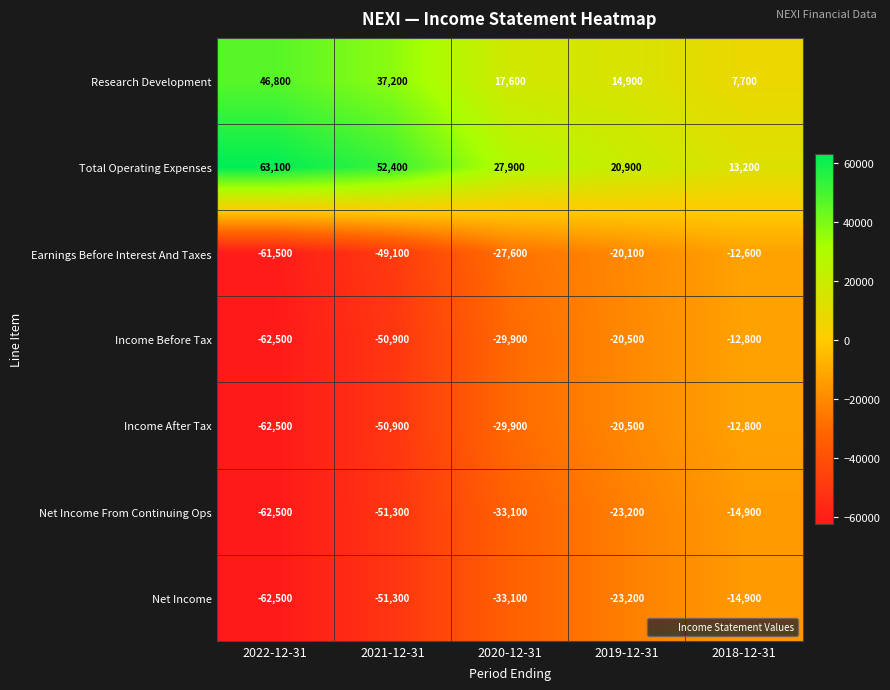

How many Total Operating Expenses values are between 20900 and 52400?

3